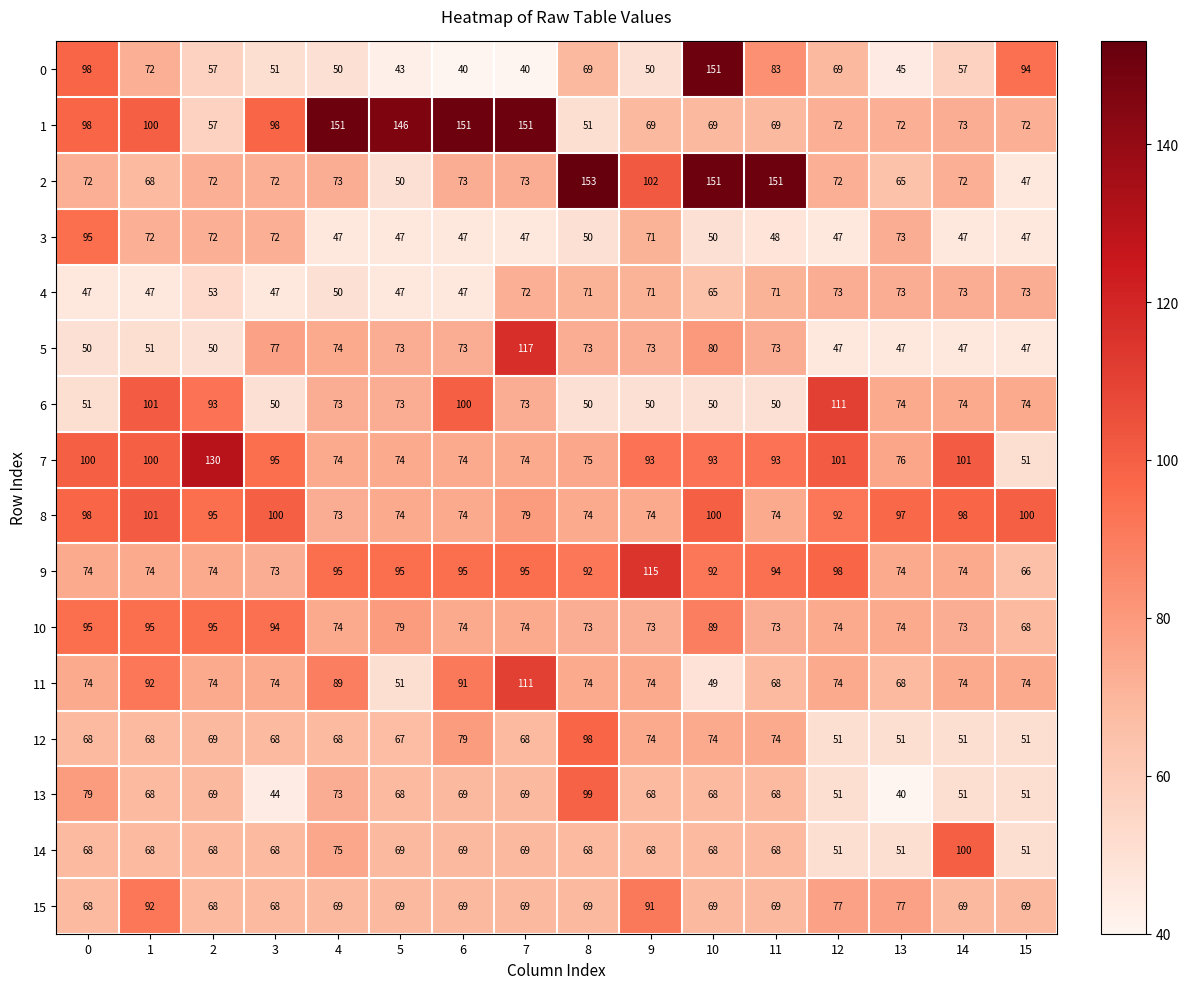

How many categories are shown in the chart?

16